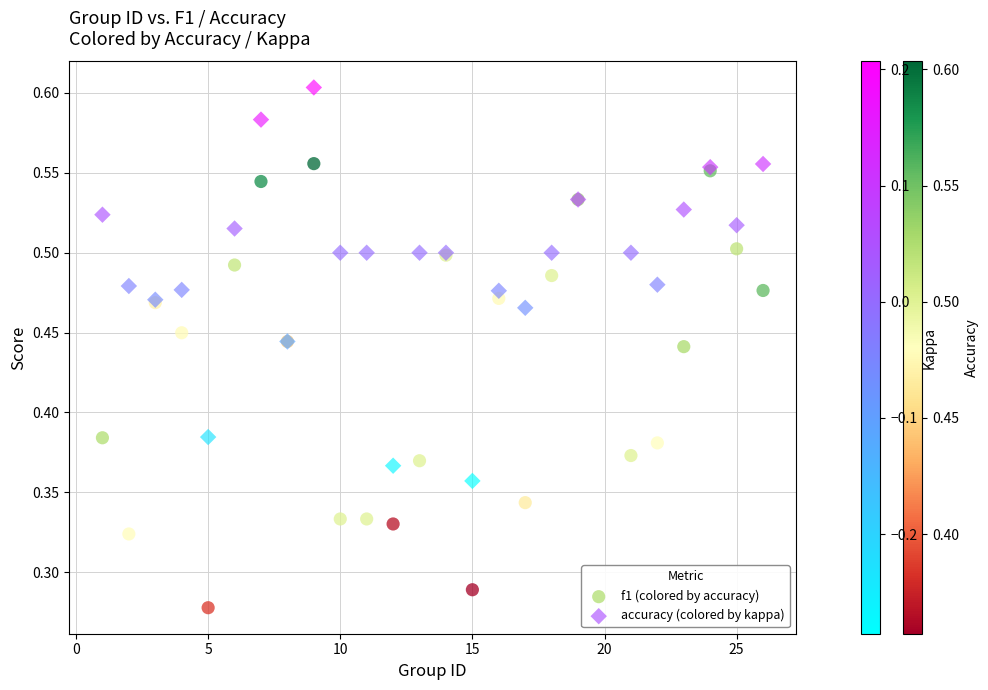

Which series has the largest Y range (max minus min)?

f1 (colored by accuracy)